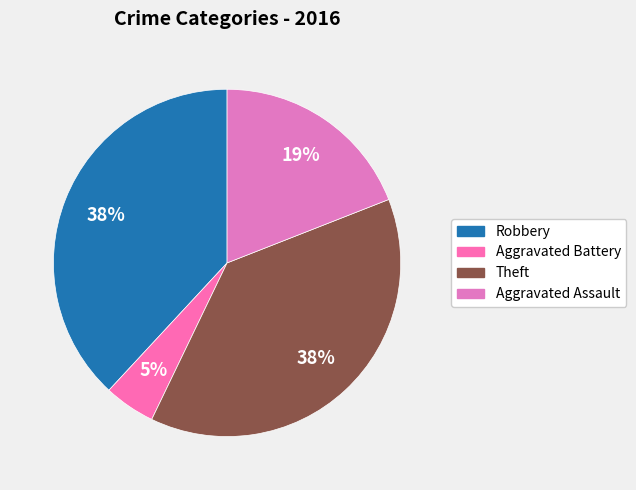

Is there any slice that represents more than half of the pie?

No